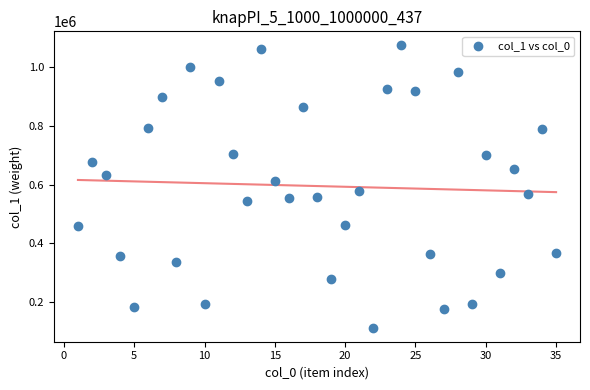

What is the range of X values (max minus min)?

34